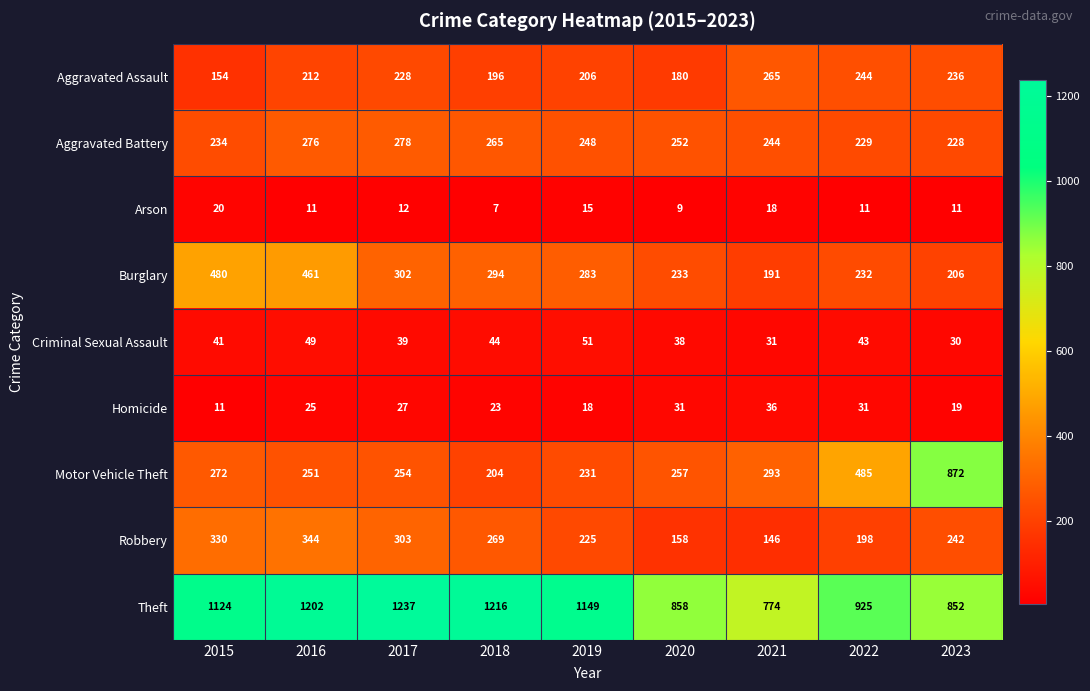

Read the Theft value at 2015, to the nearest 50.

1100